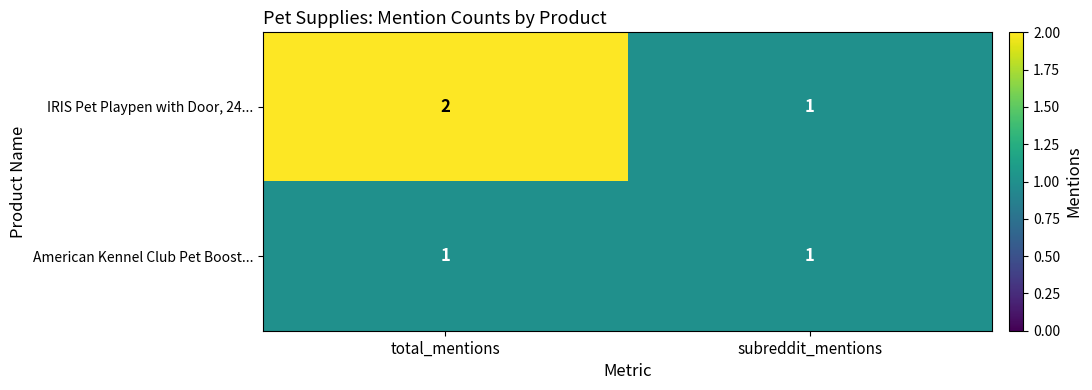

Where is IRIS Pet Playpen with Door, 24... nearest to the value 1?

subreddit_mentions